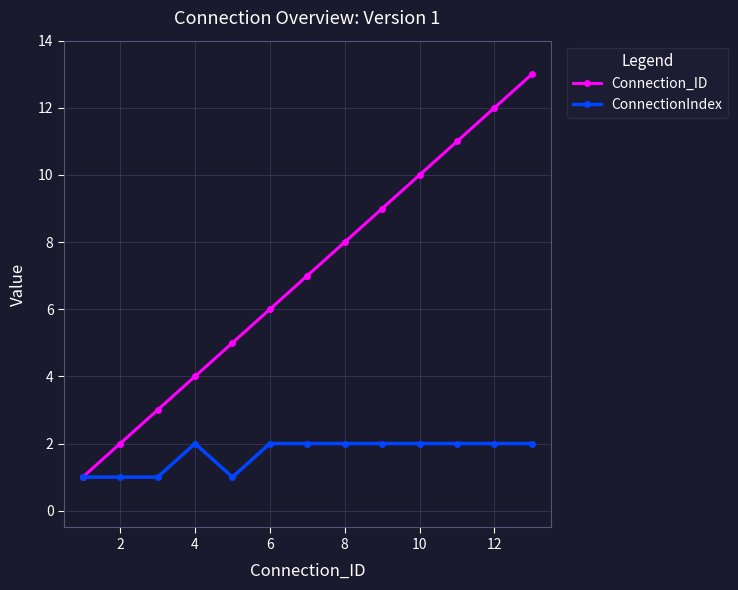

List the series in order of their overall mean, highest first.

Connection_ID, ConnectionIndex